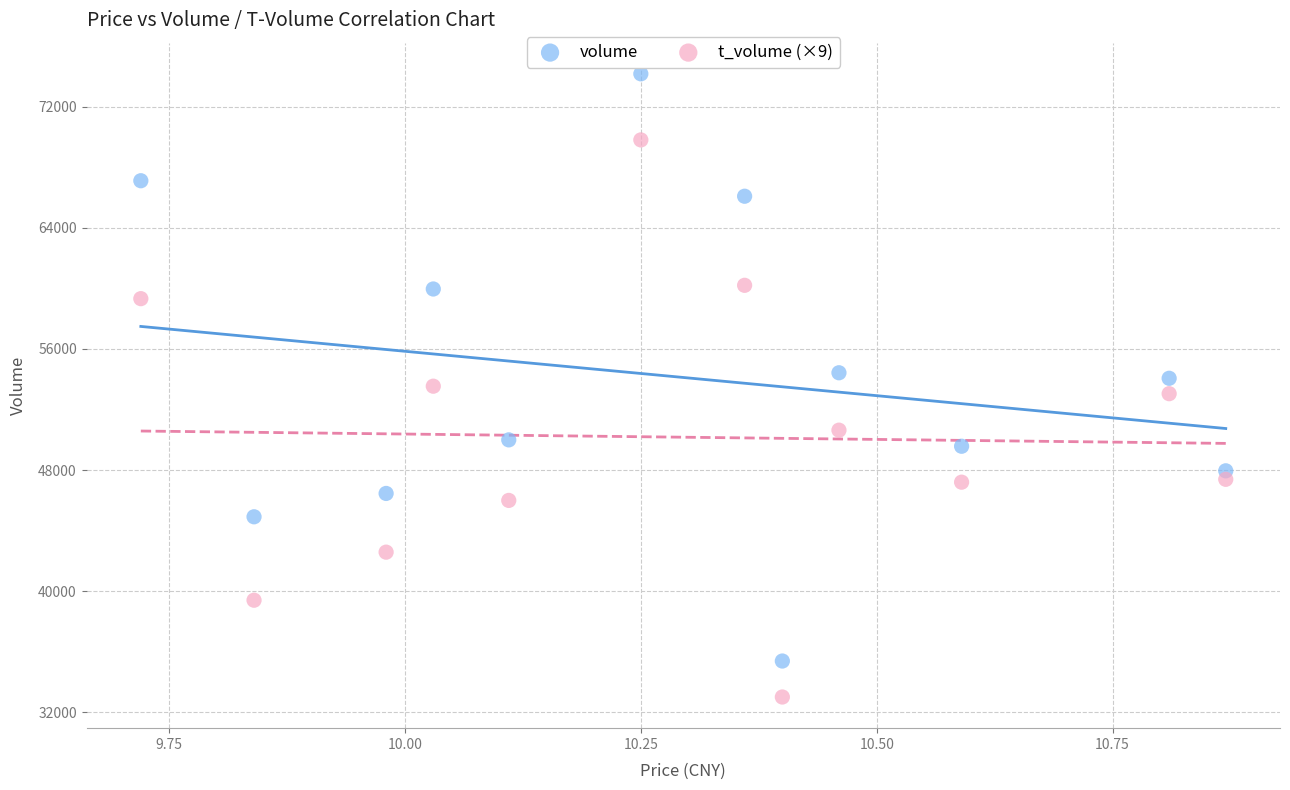

Across all data points, what is the range of Y values (max minus min)?

41197